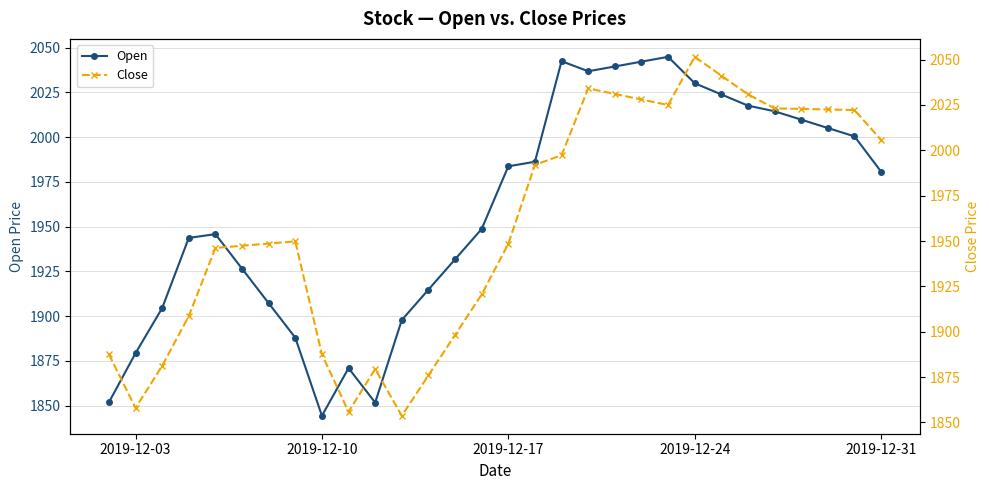

Reading left to right, list all the values displayed in this chart.

Open: 1851.8	1879.3	1904.5	1943.7	1945.8	1926.5	1907.2	1888.0	1844.3	1871.0	1851.7	1897.8	1914.8	1931.7	1948.7	1983.7	1986.3	2042.4	2036.8	2039.5	2042.2	2044.9	2030.1	2023.8	2017.6	2014.4	2009.8	2005.1	2000.4	1980.7
Close: 1887.5	1857.9	1881.1	1908.6	1946.2	1947.4	1948.6	1949.8	1887.5	1855.8	1879.4	1853.6	1875.9	1898.2	1920.5	1948.5	1992.0	1997.3	2034.1	2031.1	2028.0	2025.0	2051.6	2041.2	2030.8	2023.1	2022.8	2022.5	2022.2	2005.7